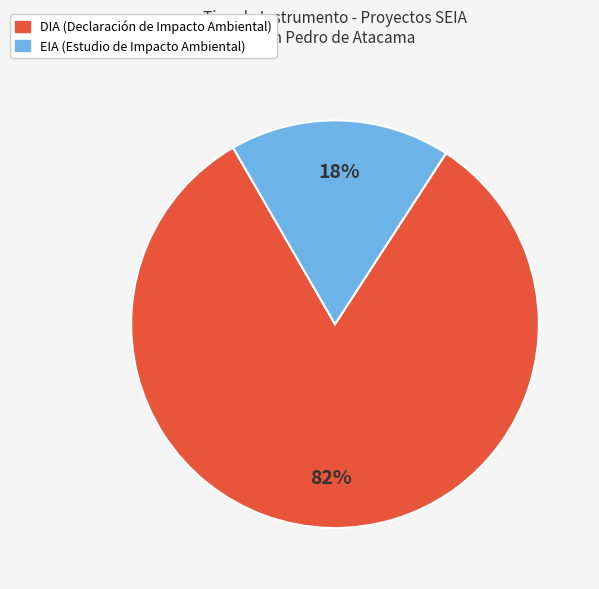

Which has a higher value, DIA or EIA?

DIA